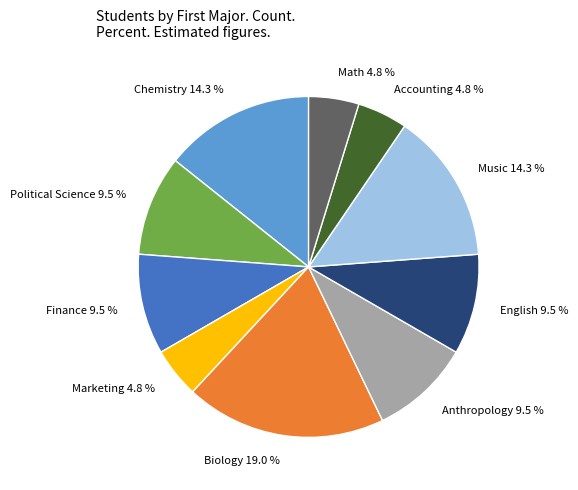

What portion of the pie excludes Biology 19.0 %?

81.0%